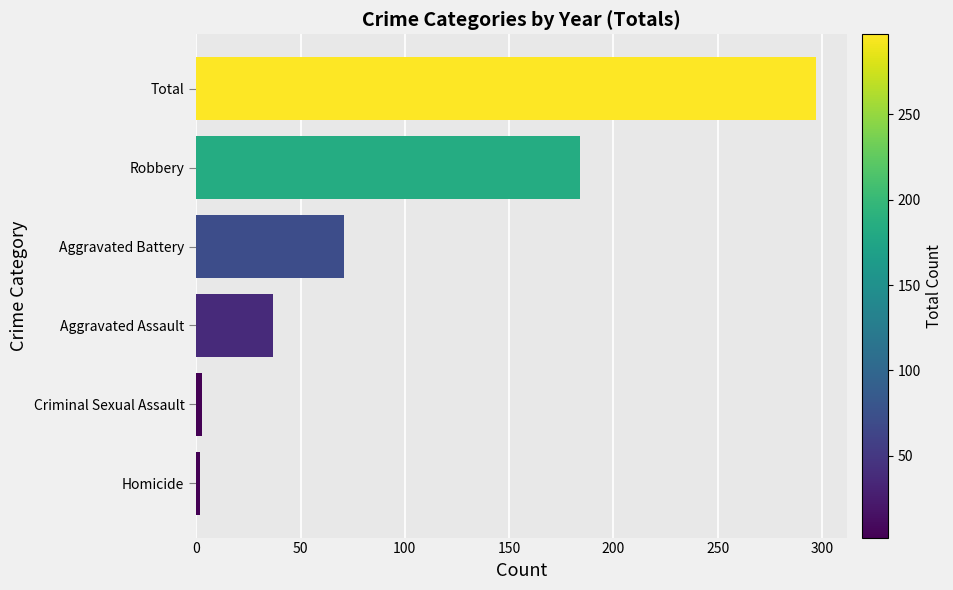

What is the ratio of the value at Robbery to the value at Total?

0.6